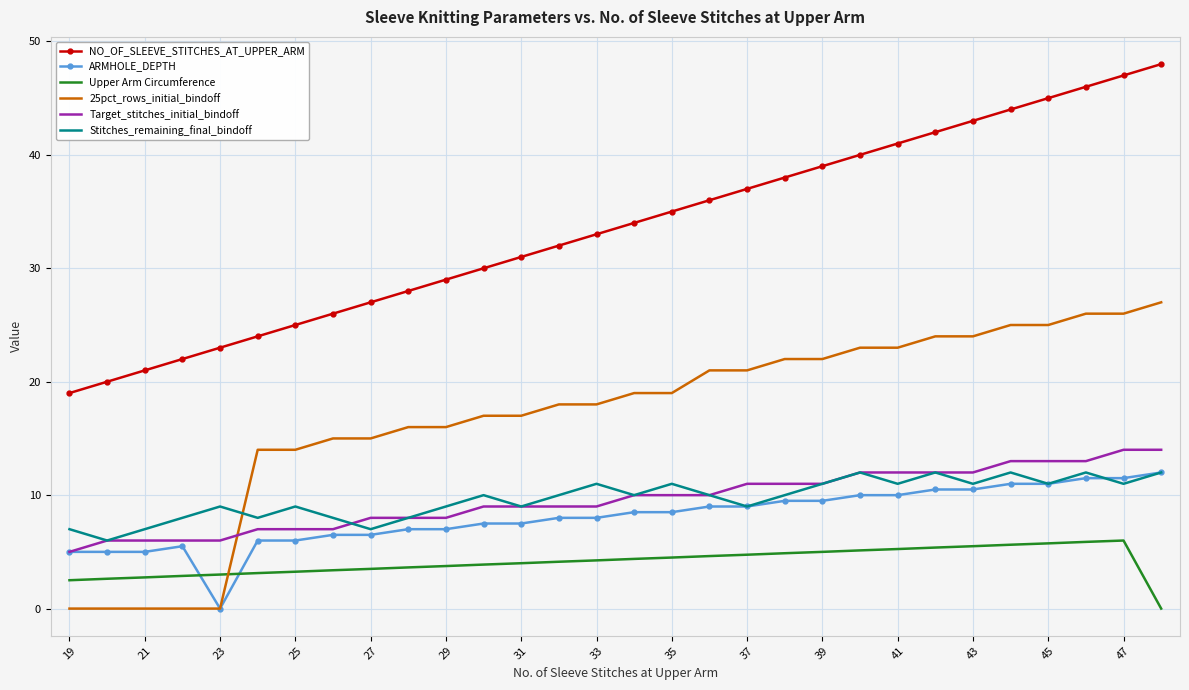

Which series has the largest total across all categories?

NO_OF_SLEEVE_STITCHES_AT_UPPER_ARM